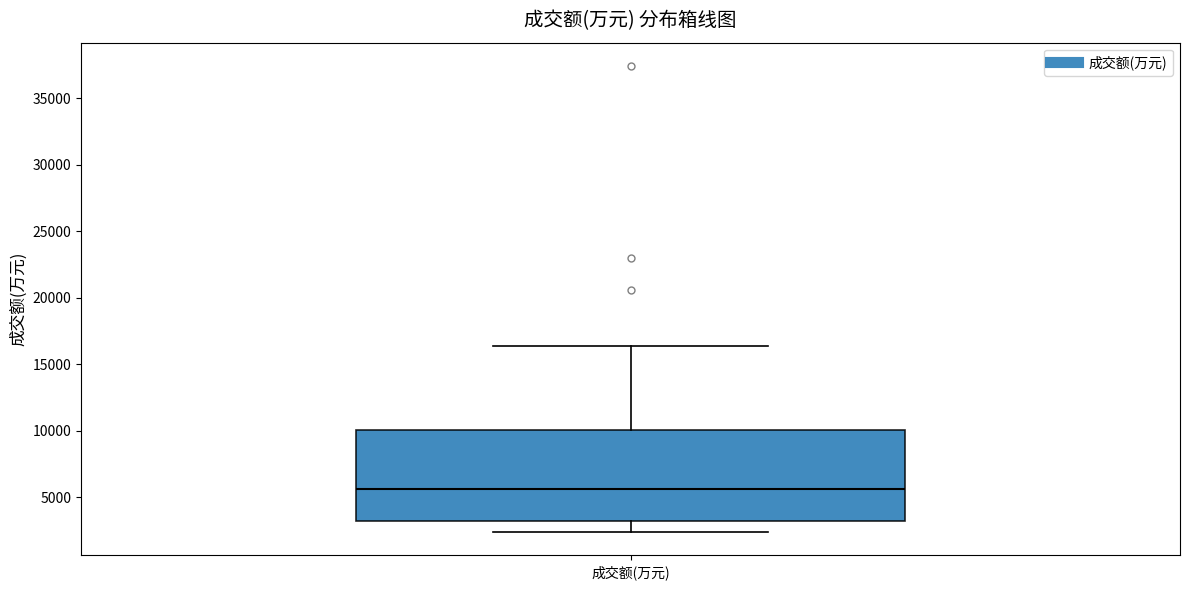

Transcribe this box plot: give where the median line is, the range the box spans, and where the two whiskers end, as read against the y-axis. The values are not printed on the chart, so give them approximately, as read against the axis.

median 5500, box 3000 to 10000, whiskers 2500 to 16500